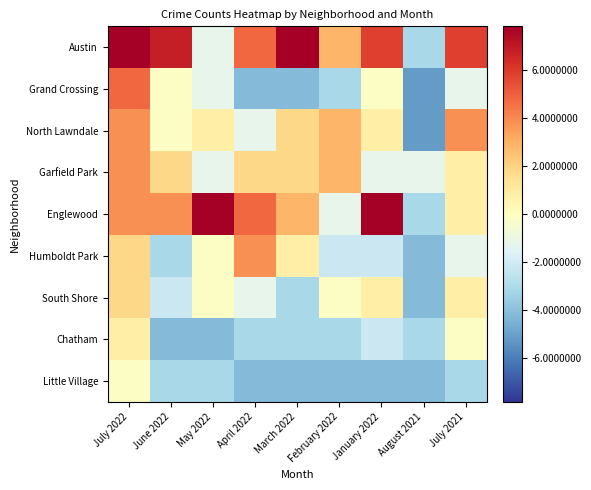

What is the maximum value shown in the chart?

7.8